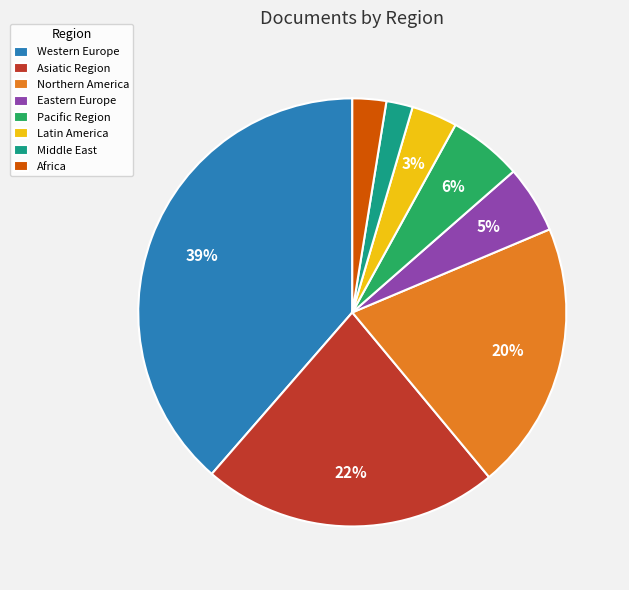

The Northern America slice represents 46% of the pie. True or false?

False